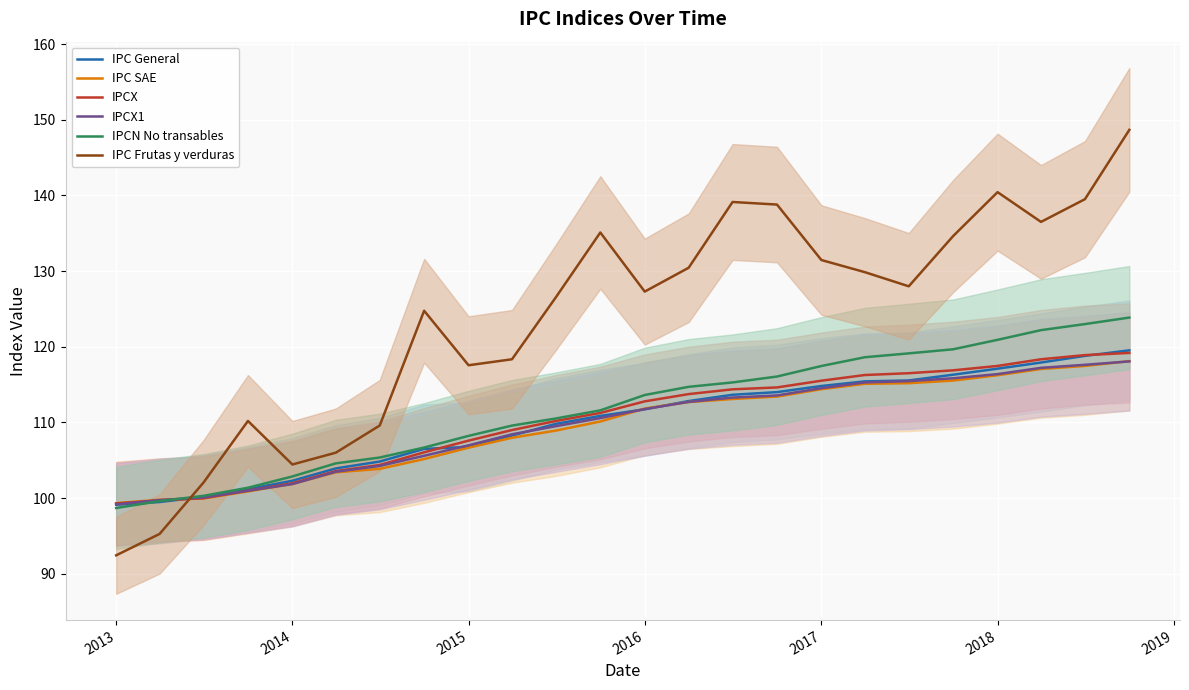

What is the maximum value for IPCN No transables?

123.9